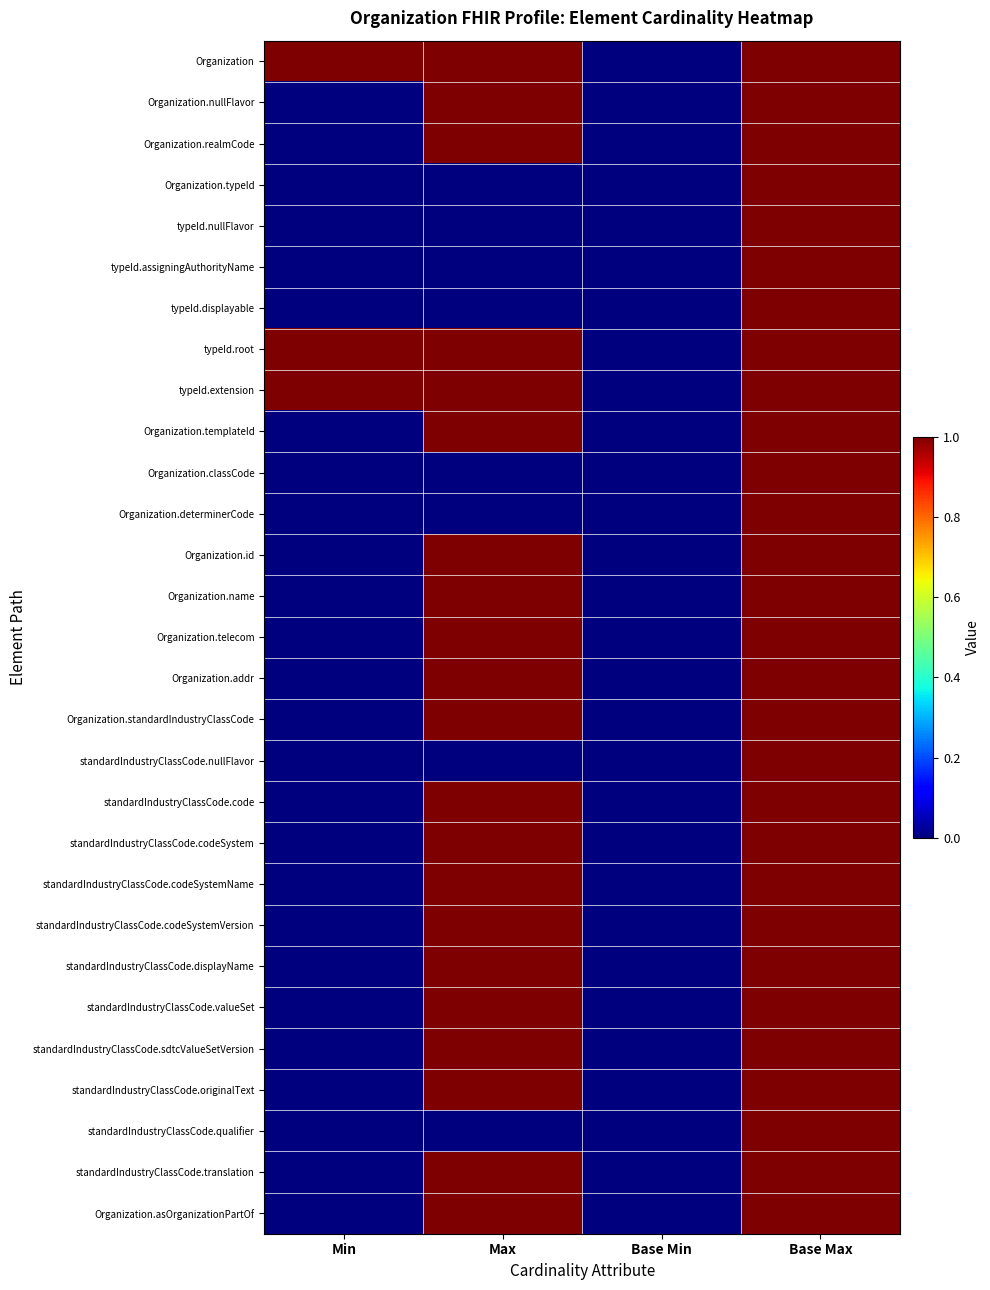

Which has a higher value, Min or Max?

Min